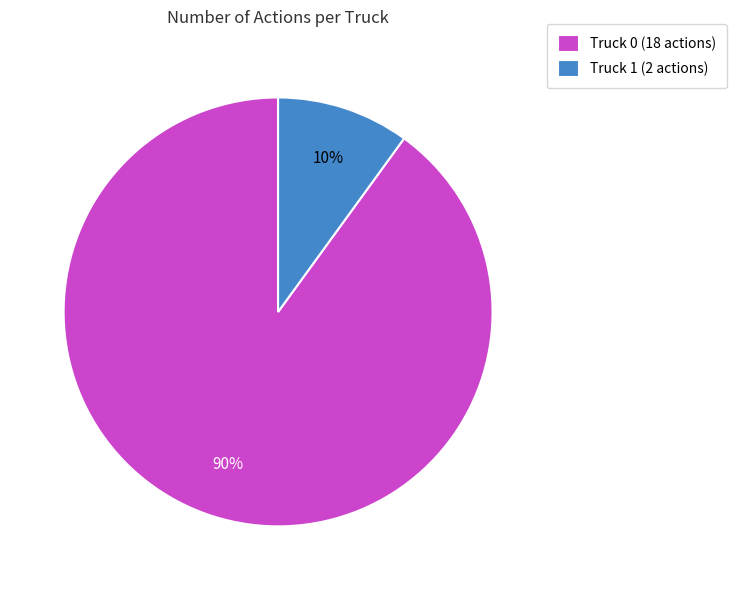

How many slices are in this pie chart?

2